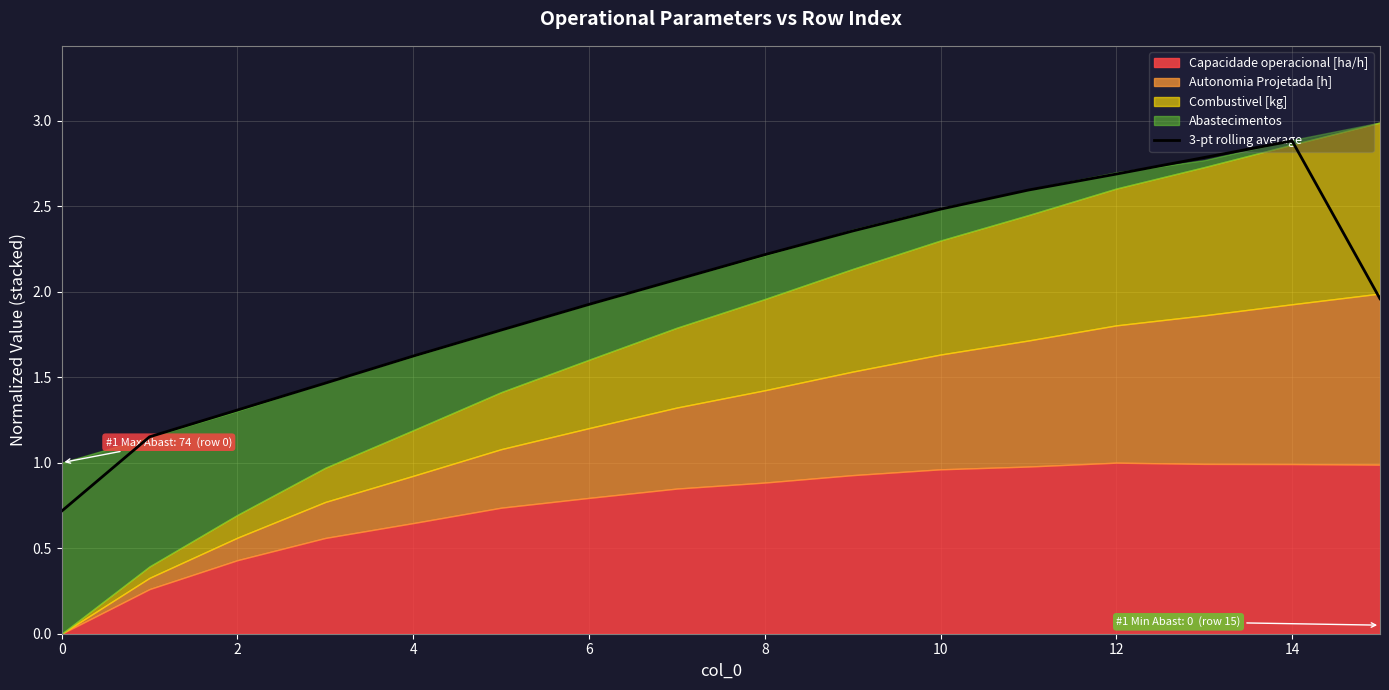

What is the sum of the values at 15 and 9?

4.3